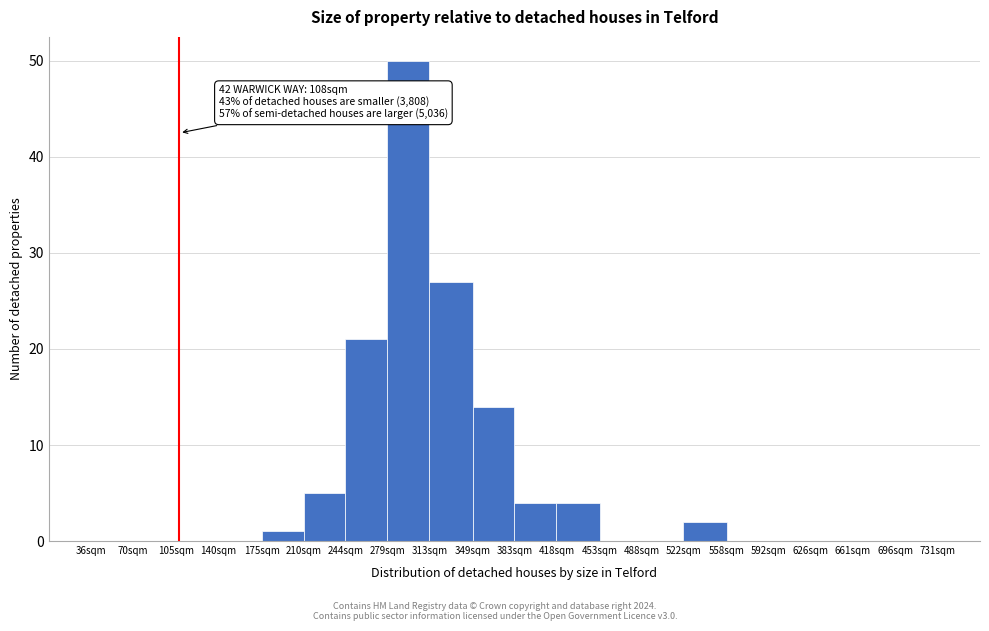

Reading left to right, list all the values displayed in this chart.

36sqm=0	70sqm=0	105sqm=0	140sqm=0	175sqm=1	210sqm=5	244sqm=21	279sqm=50	313sqm=27	349sqm=14	383sqm=4	418sqm=4	453sqm=0	488sqm=0	522sqm=2	558sqm=0	592sqm=0	626sqm=0	661sqm=0	696sqm=0